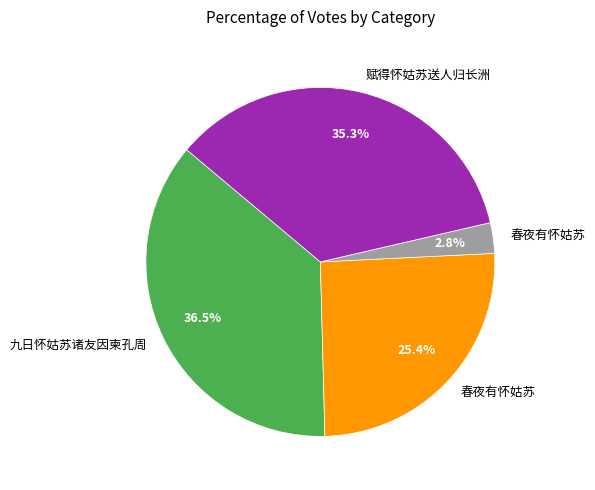

Is there a majority slice in this chart?

No